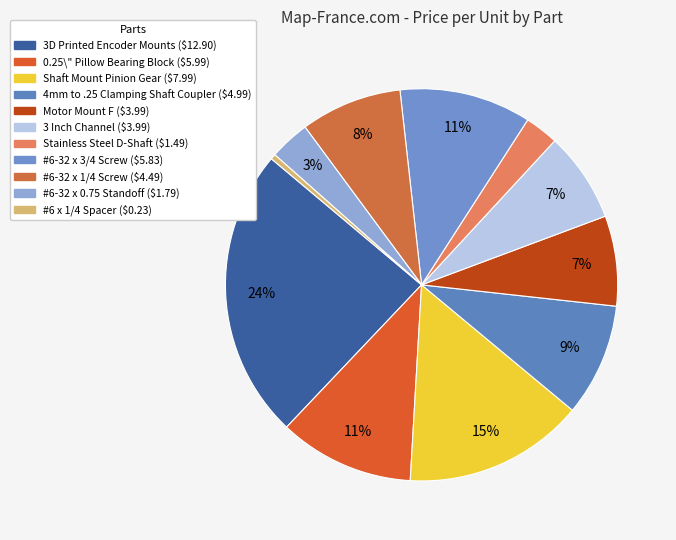

To the nearest percent, what is the difference between the #6 x 1/4 Spacer and Motor Mount F slice percentages?

7%